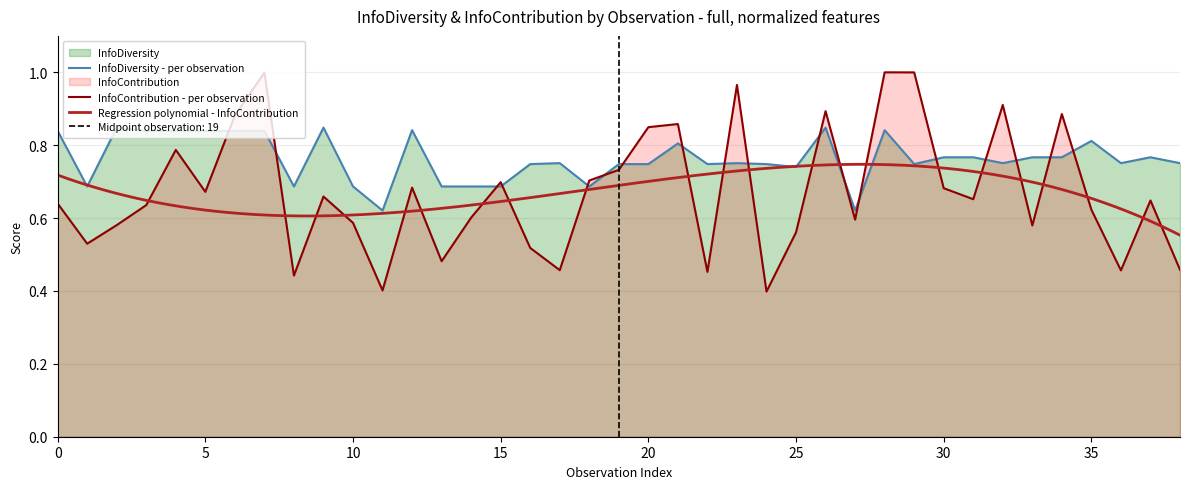

Where is InfoContribution nearest to the value 0?

24